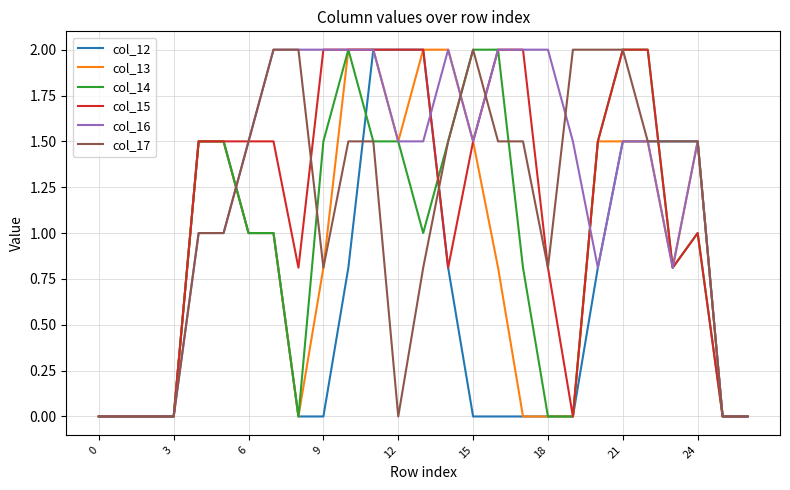

How many col_15 values are between 0 and 2?

27